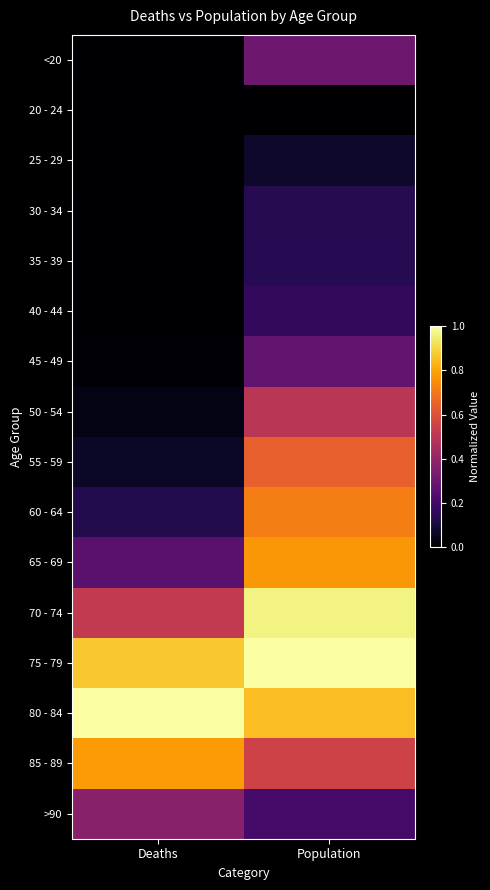

Between Population and Deaths, which is larger?

Population